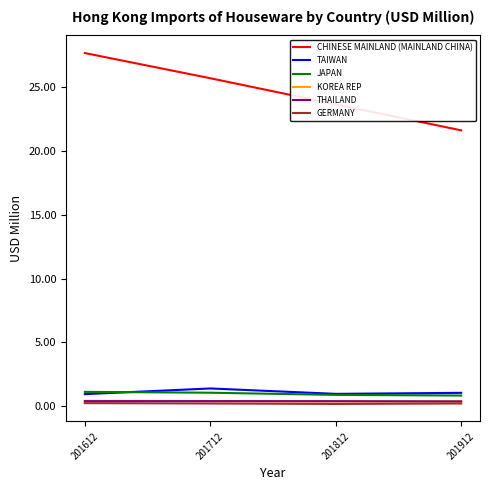

What value does the THAILAND series have at 201912?

0.4